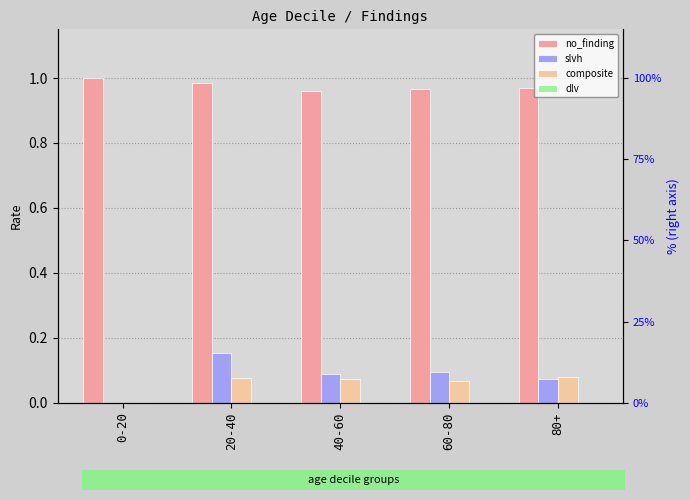

Which series has the largest total across all categories?

no_finding